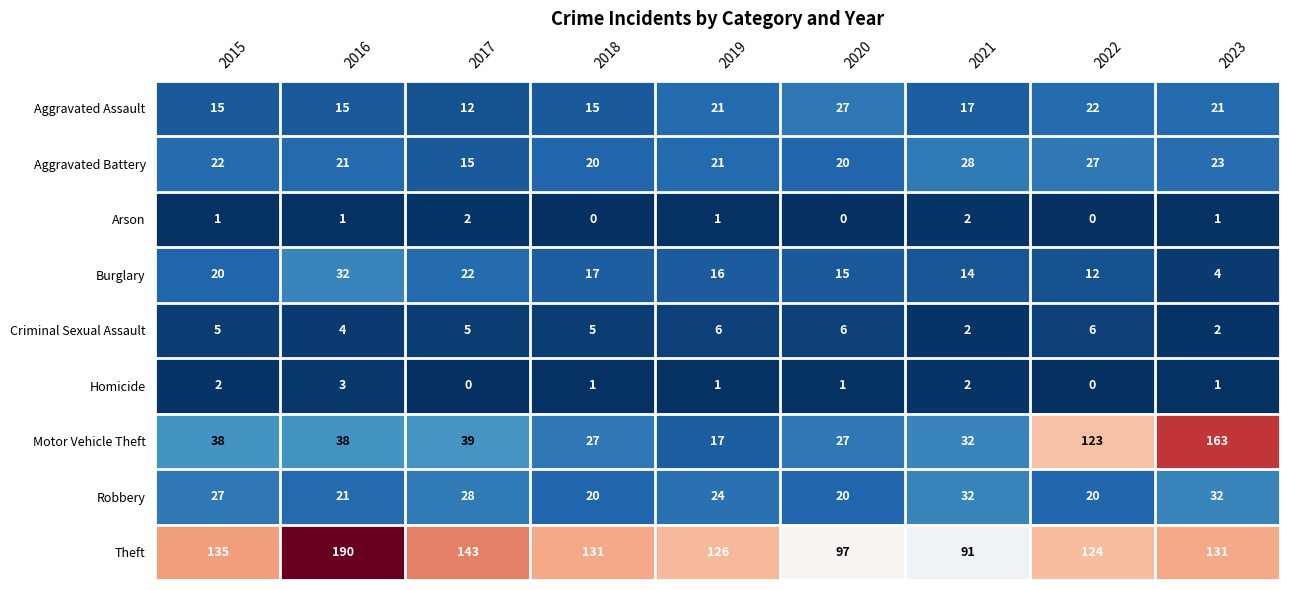

What is the average value of the Motor Vehicle Theft series?

56